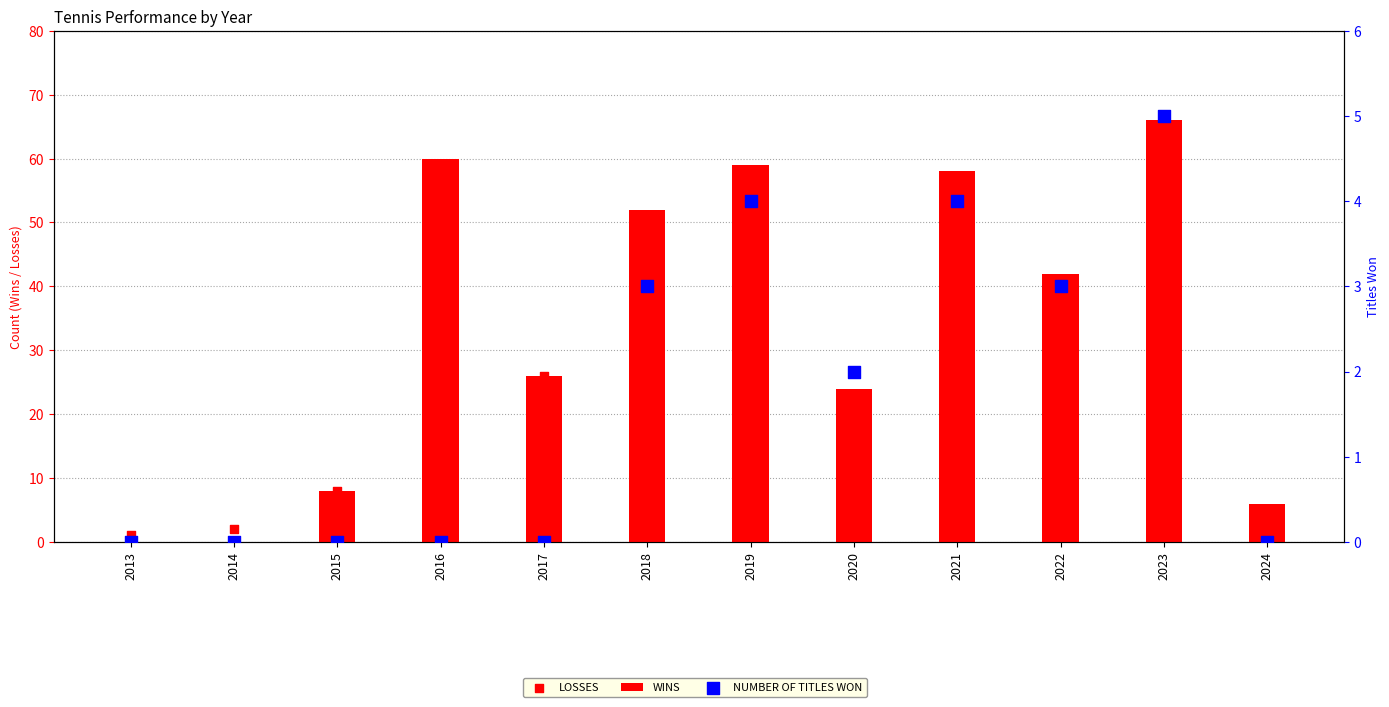

Which series has the largest total across all categories?

WINS